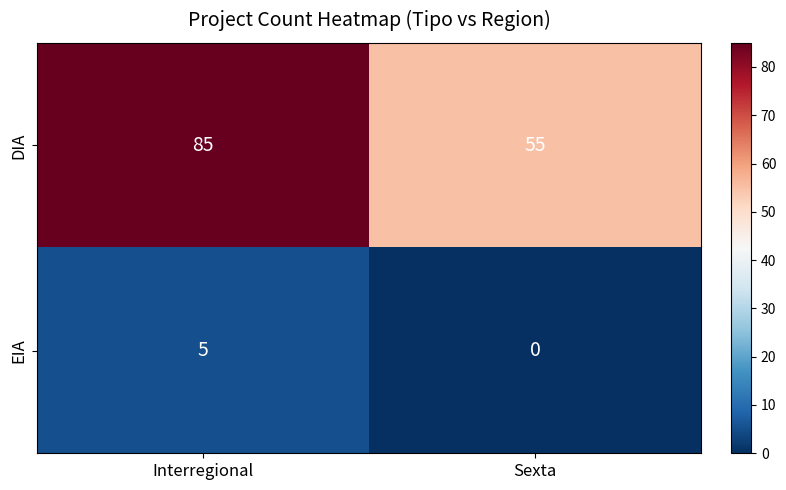

Where is EIA nearest to the value 2?

Sexta